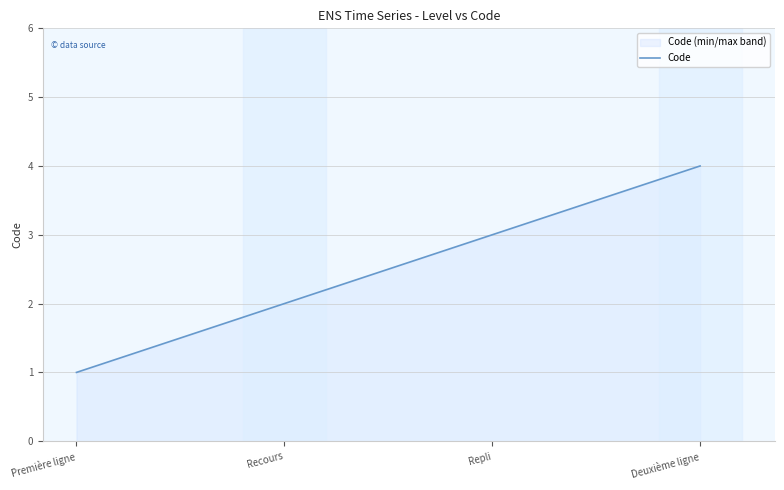

Reading right to left, list all the values displayed in this chart.

4	3	2	1